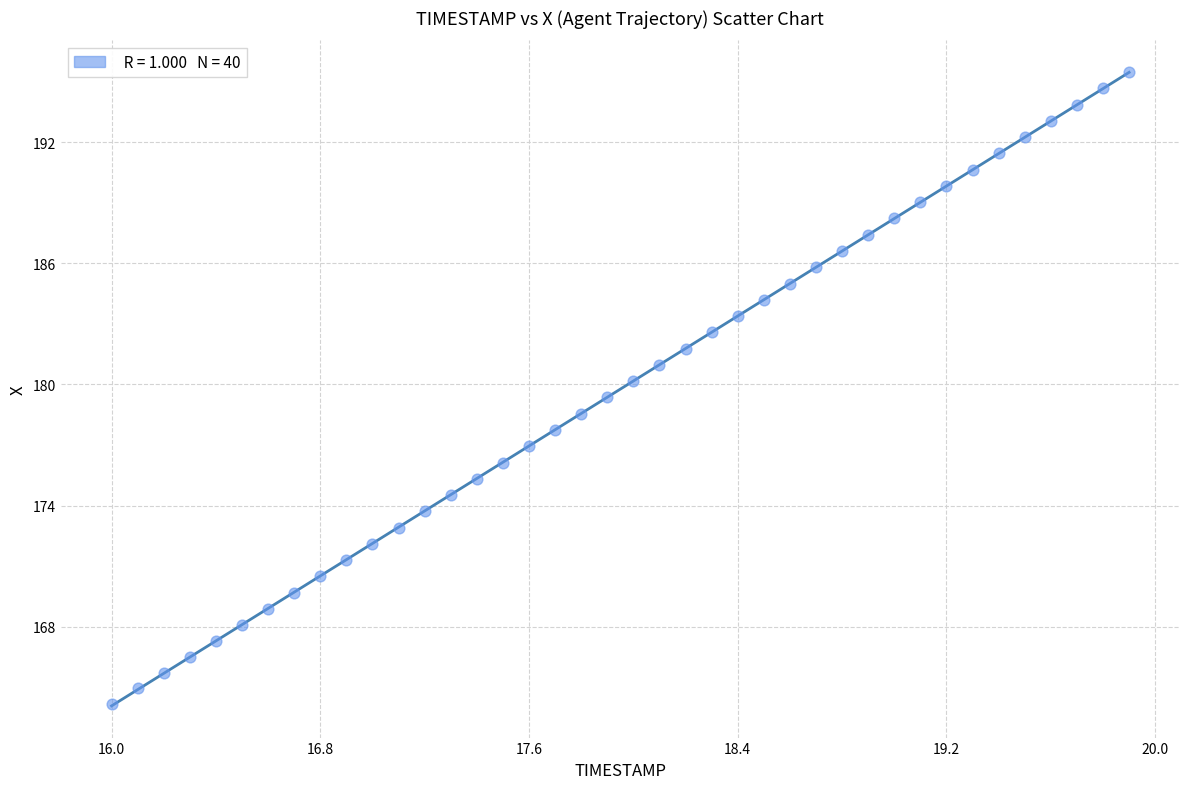

What is the range of Y values (max minus min)?

31.3